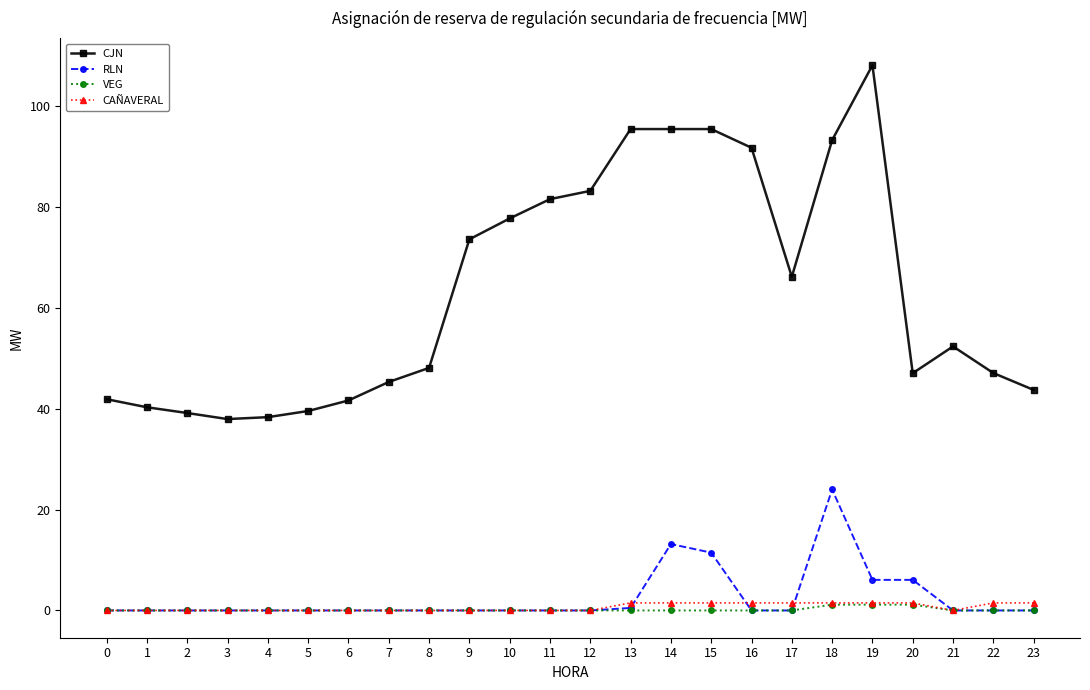

True or false: RLN has a value of 6.1 at 20.

True